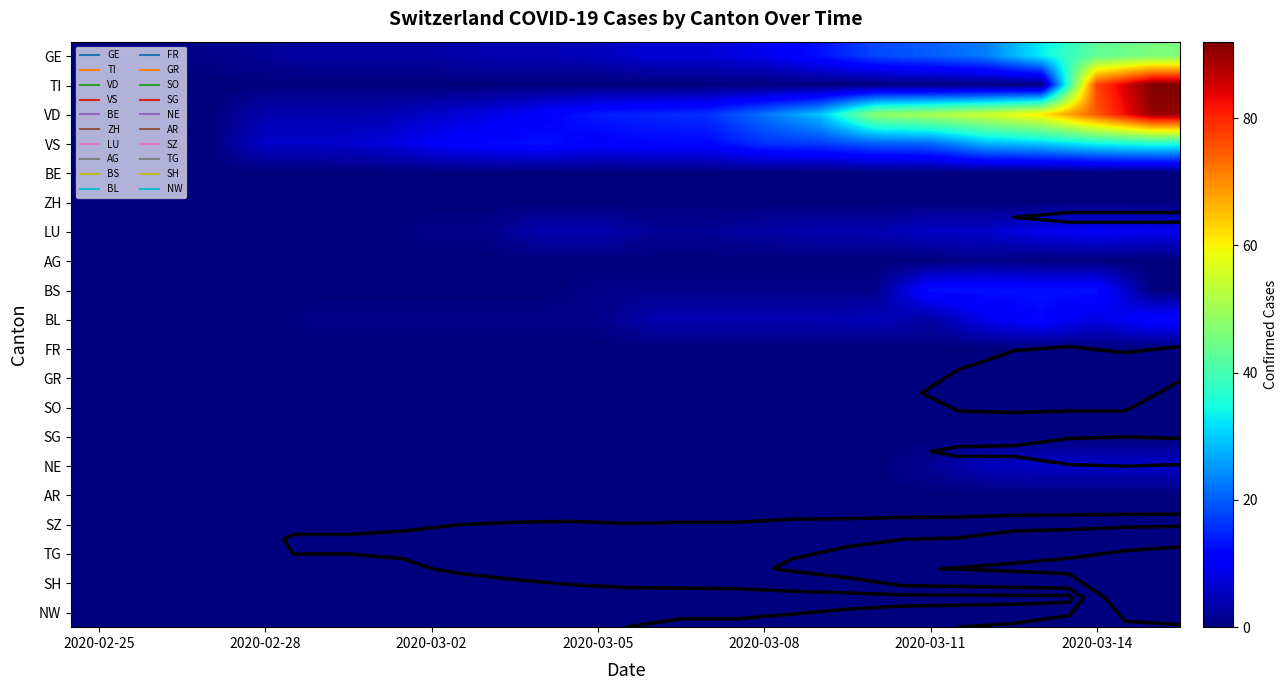

True or false: AR has a value of 0 at 2020-02-28.

True